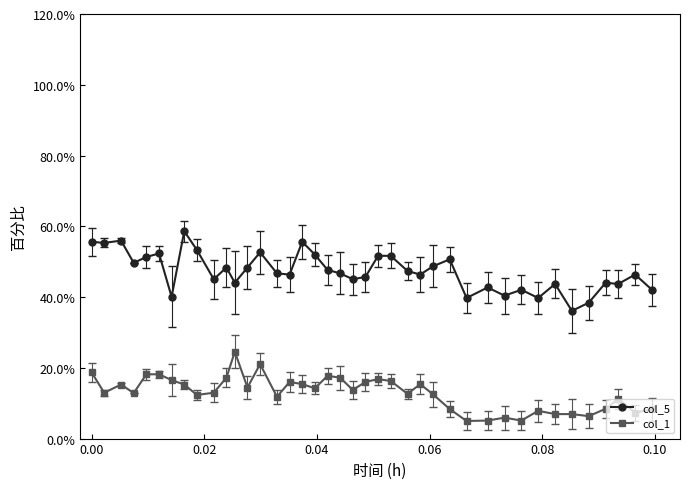

Which series has the largest total across all categories?

col_5